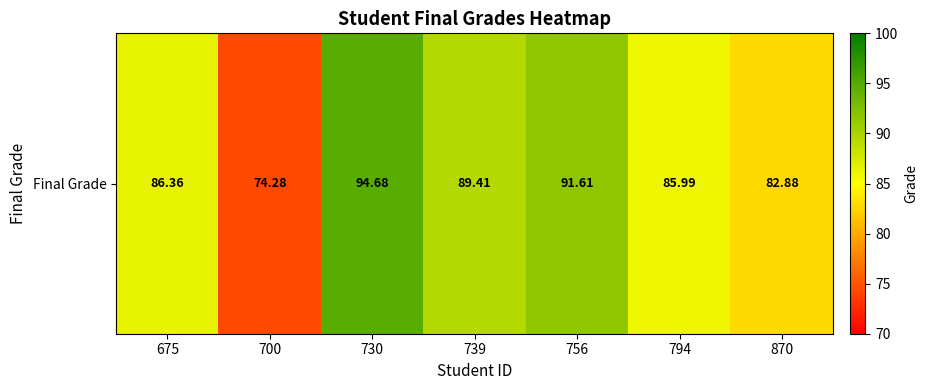

Rank the categories by value from lowest to highest.

700, 870, 794, 675, 739, 756, 730